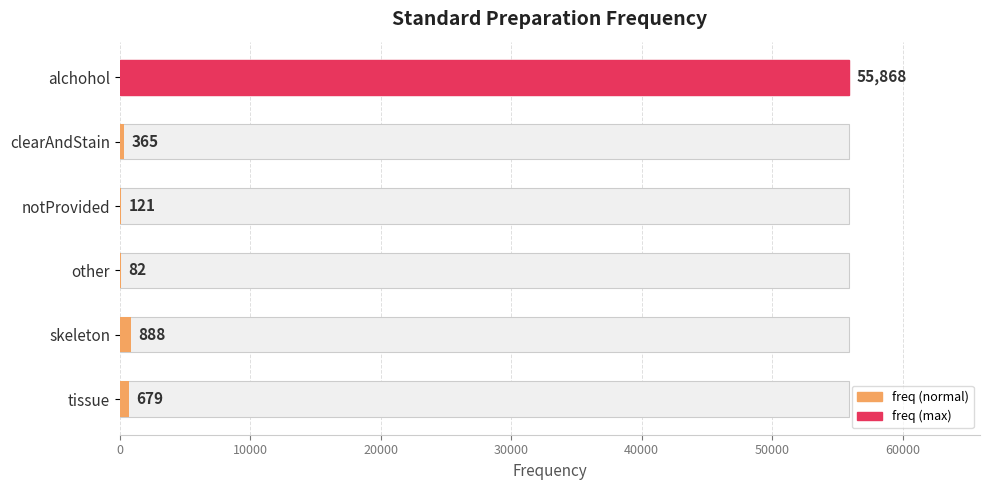

What is the value of the 4th bar from the left?

82